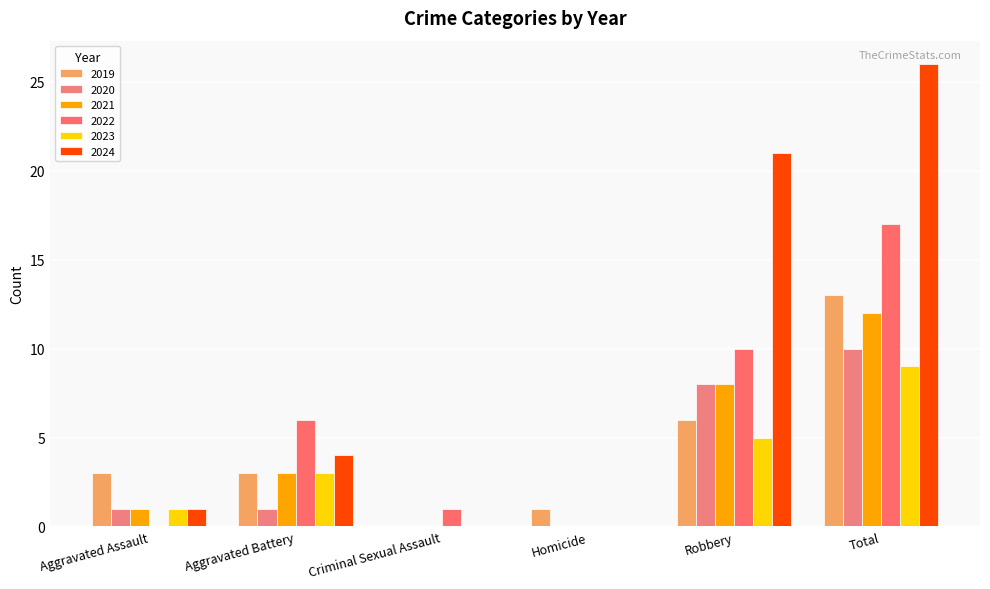

Reading left to right, transcribe all the data shown in this chart.

2019: Aggravated Assault=3	Aggravated Battery=3	Criminal Sexual Assault=0	Homicide=1	Robbery=6	Total=13
2020: Aggravated Assault=1	Aggravated Battery=1	Criminal Sexual Assault=0	Homicide=0	Robbery=8	Total=10
2021: Aggravated Assault=1	Aggravated Battery=3	Criminal Sexual Assault=0	Homicide=0	Robbery=8	Total=12
2022: Aggravated Assault=0	Aggravated Battery=6	Criminal Sexual Assault=1	Homicide=0	Robbery=10	Total=17
2023: Aggravated Assault=1	Aggravated Battery=3	Criminal Sexual Assault=0	Homicide=0	Robbery=5	Total=9
2024: Aggravated Assault=1	Aggravated Battery=4	Criminal Sexual Assault=0	Homicide=0	Robbery=21	Total=26